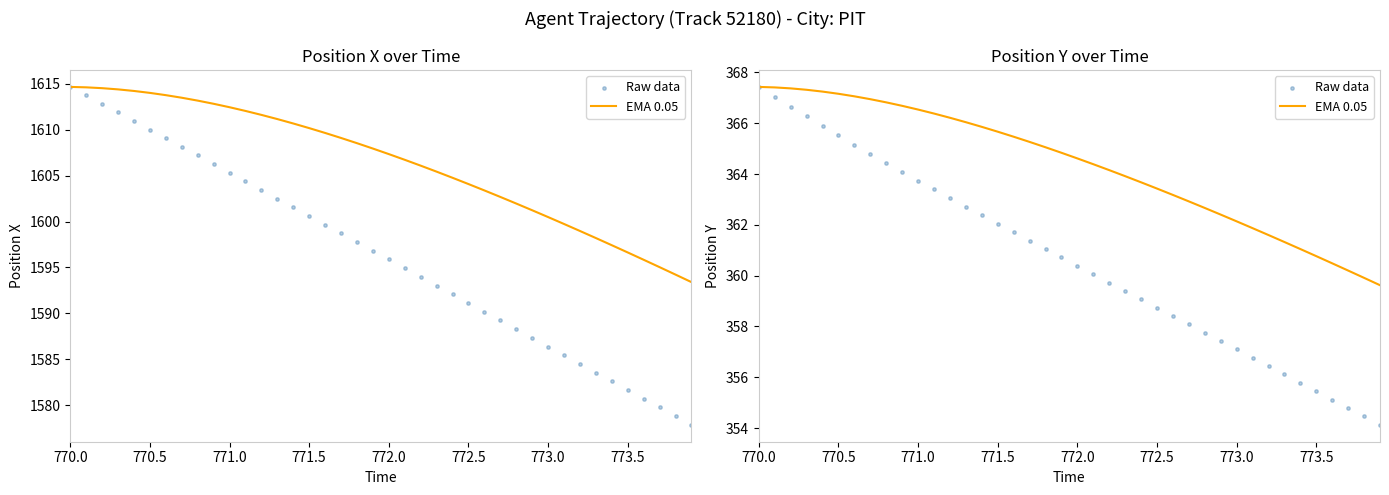

Which series has the largest total across all categories?

EMA 0.05